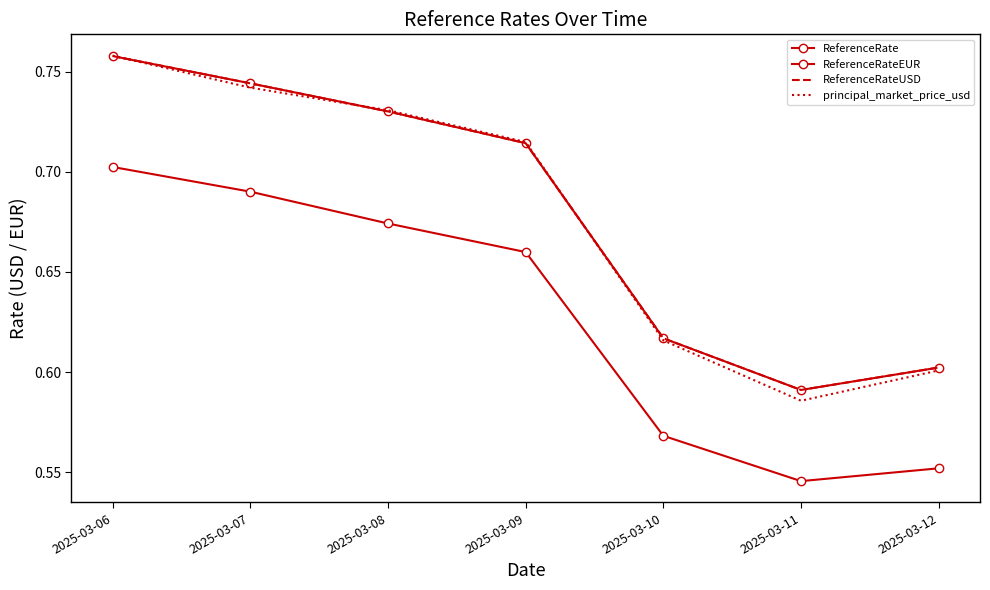

What is the highest value of the principal_market_price_usd series?

0.8